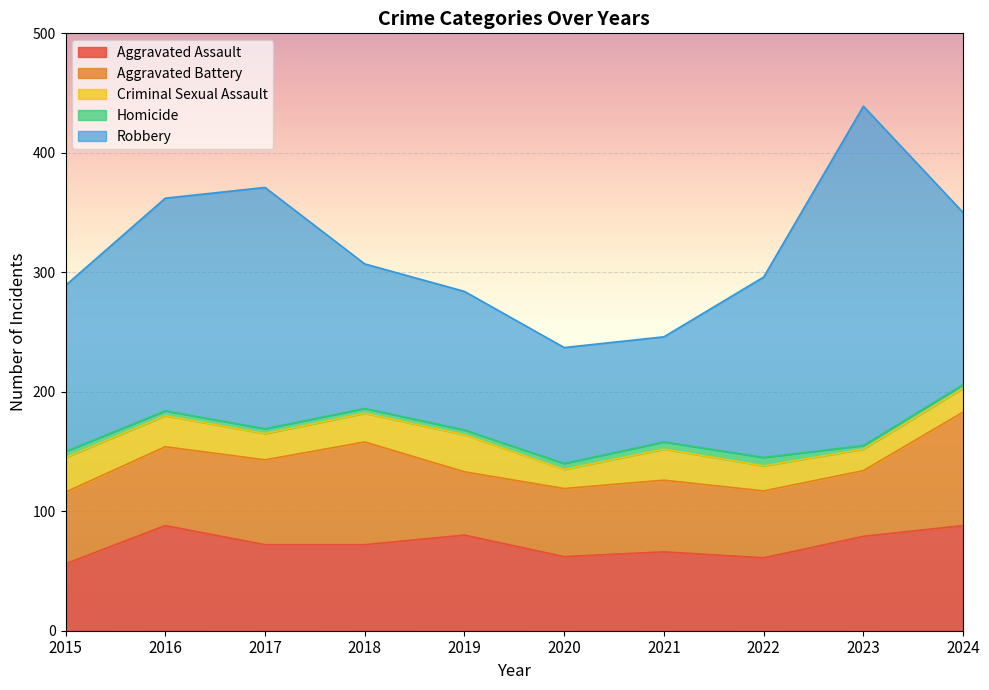

What is the difference between the second highest and second lowest values in the Robbery series?

105